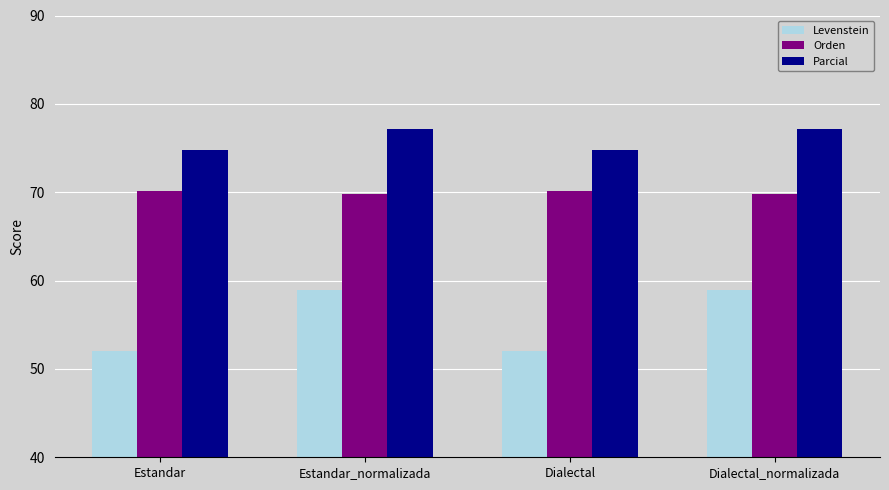

What is the difference between the second highest and minimum values in the Parcial series?

2.4